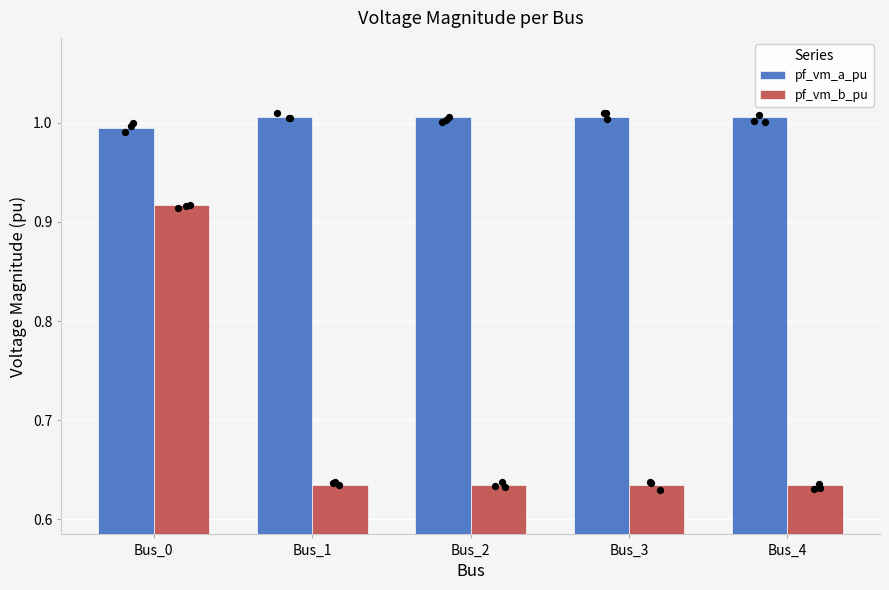

What are all the series names shown in the legend?

pf_vm_a_pu, pf_vm_b_pu